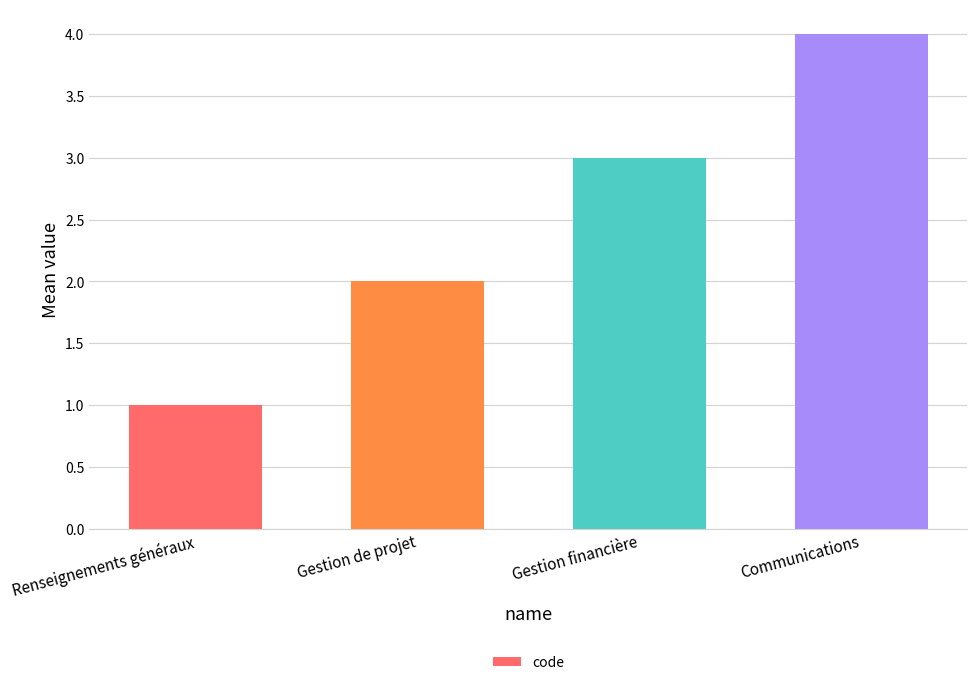

How many bars are there in total?

4